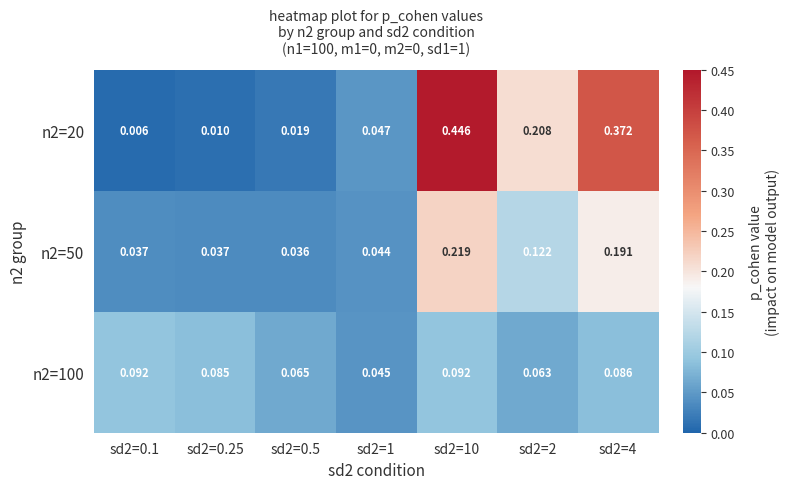

Is the value of n2=50 at sd2=0.25 greater than the value of n2=20 at sd2=10?

No